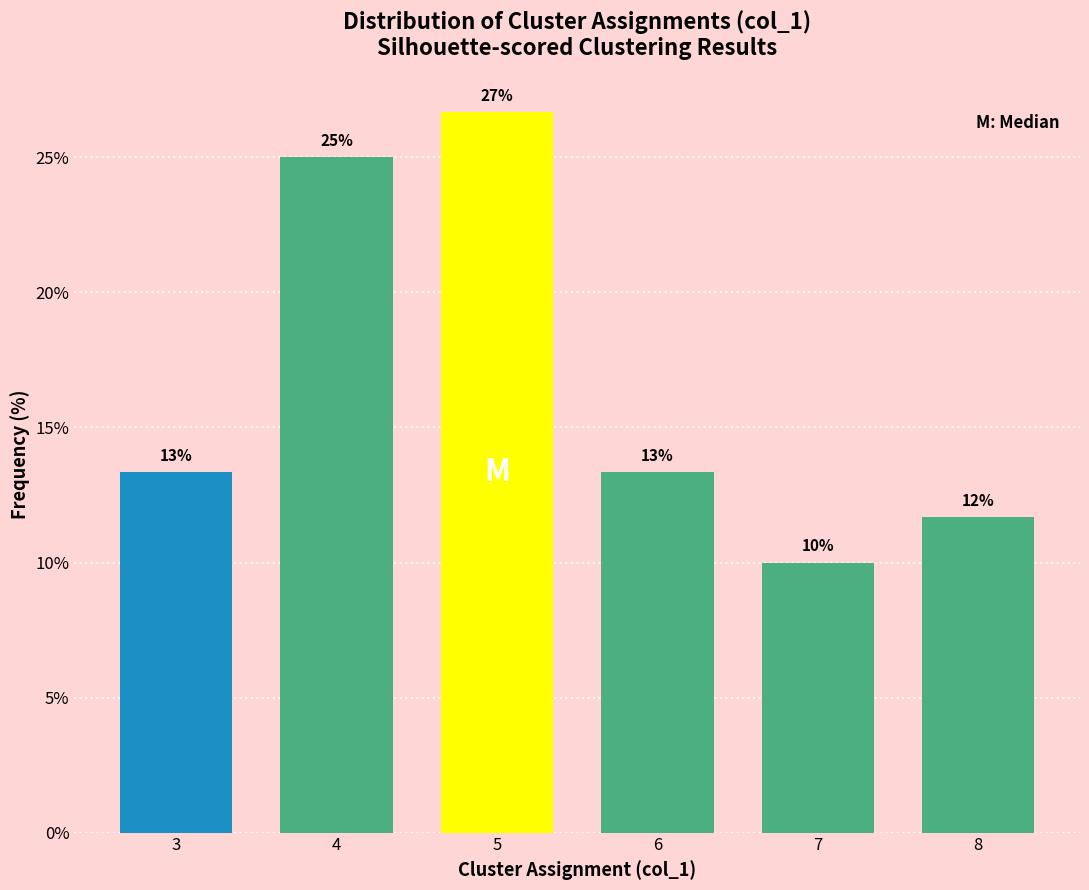

How many bars are there in total?

6